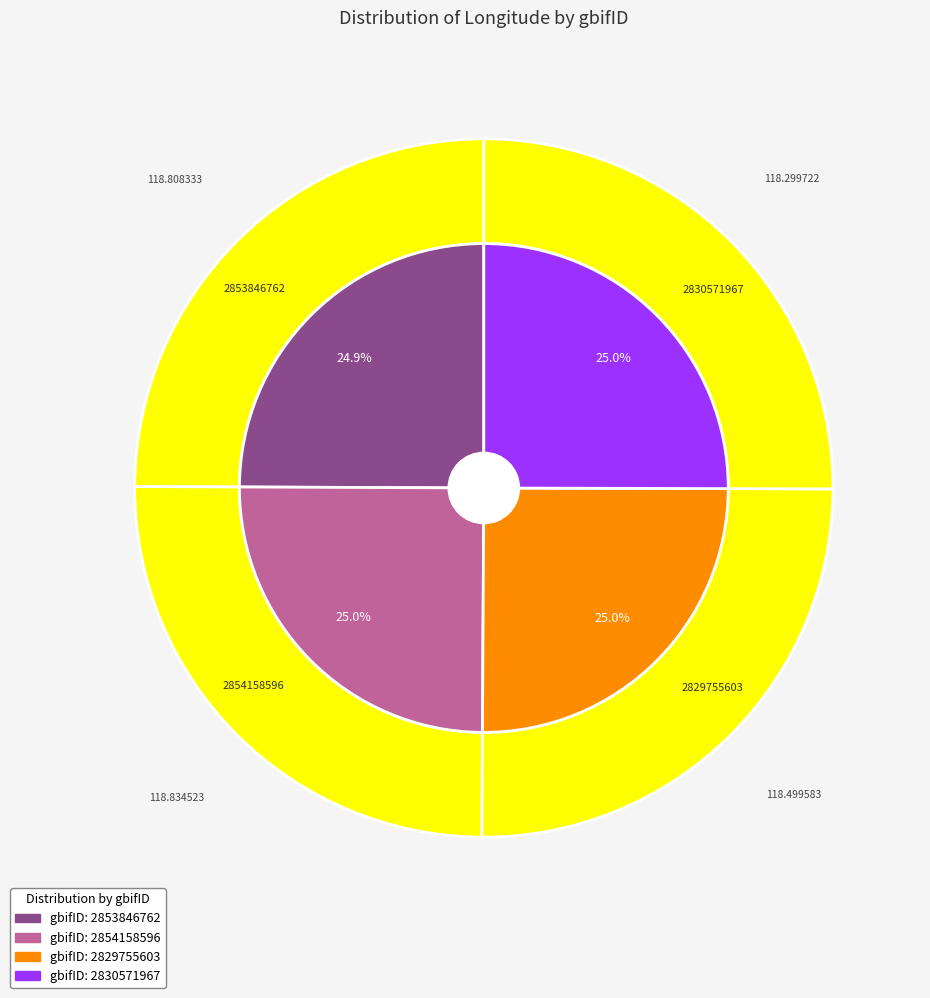

True or false: 2853846762 accounts for 16% of the total.

False